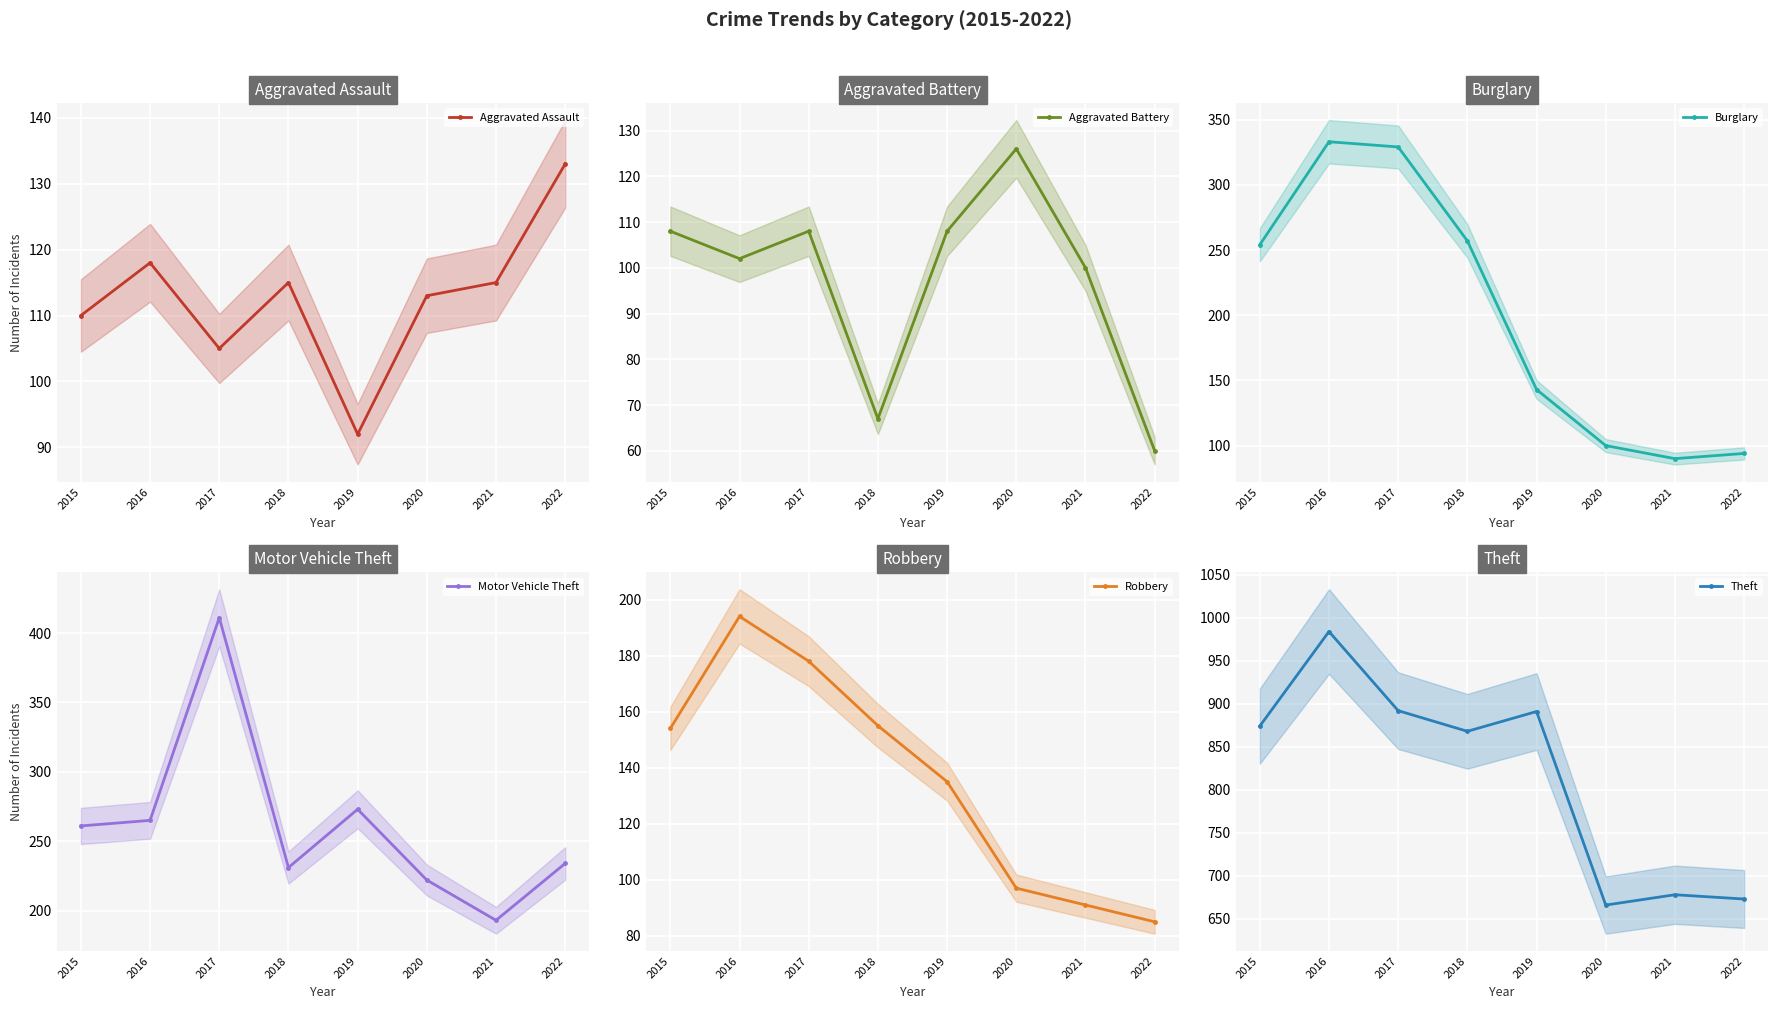

Reading right to left, extract all data points from this chart.

Aggravated Assault: 2022=133	2021=115	2020=113	2019=92	2018=115	2017=105	2016=118	2015=110
Aggravated Battery: 2022=60	2021=100	2020=126	2019=108	2018=67	2017=108	2016=102	2015=108
Burglary: 2022=94	2021=90	2020=100	2019=143	2018=257	2017=329	2016=333	2015=254
Motor Vehicle Theft: 2022=234	2021=193	2020=222	2019=273	2018=231	2017=411	2016=265	2015=261
Robbery: 2022=85	2021=91	2020=97	2019=135	2018=155	2017=178	2016=194	2015=154
Theft: 2022=673	2021=678	2020=666	2019=891	2018=868	2017=892	2016=984	2015=874